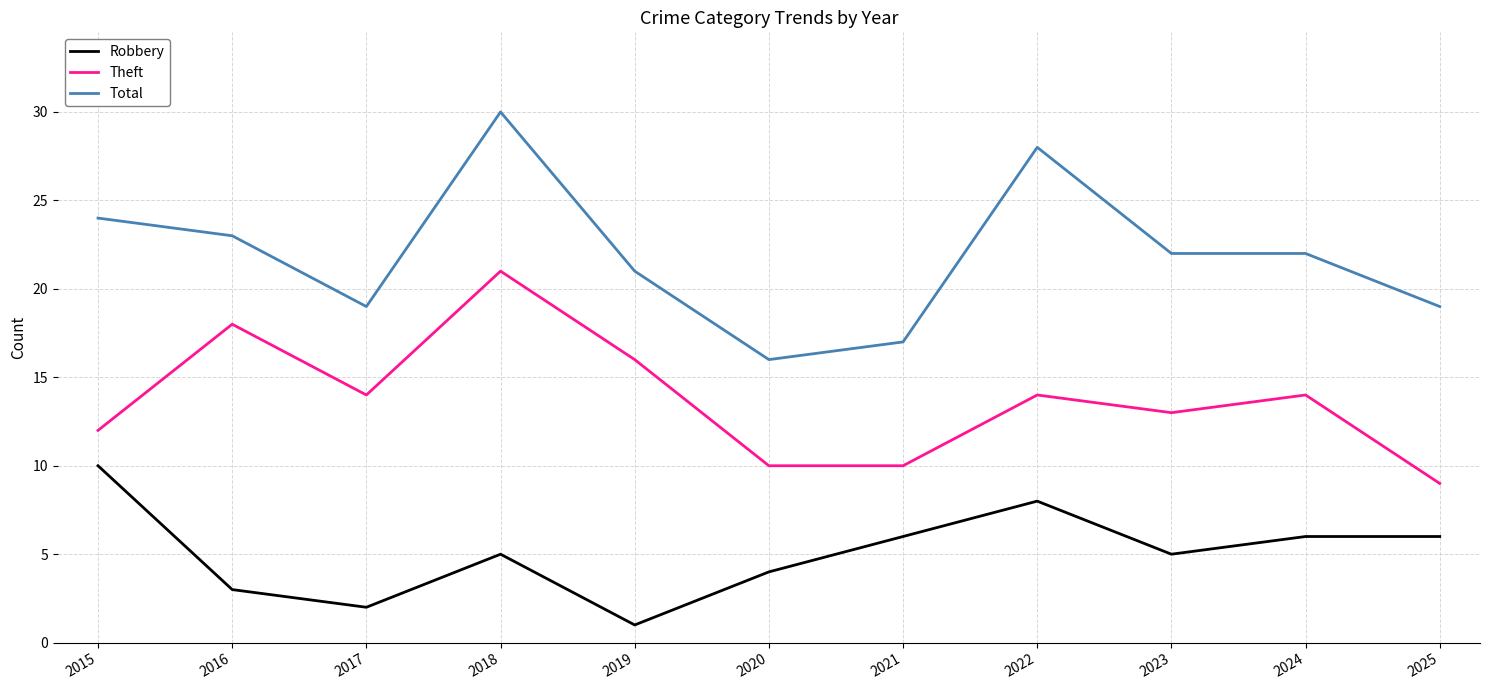

Rank the series at 2019 from lowest to highest value.

Robbery, Theft, Total